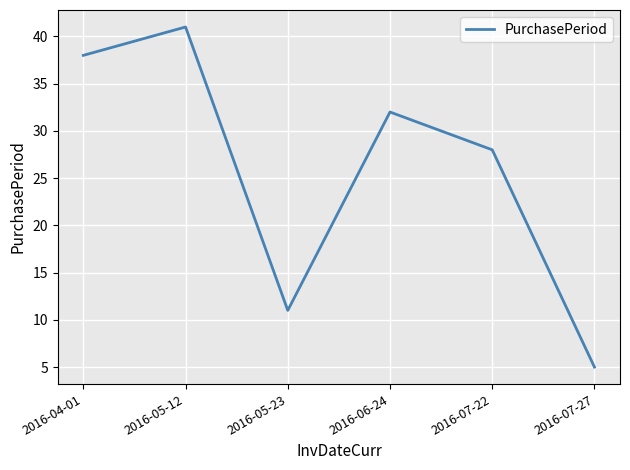

Count the number of data series in this chart.

1